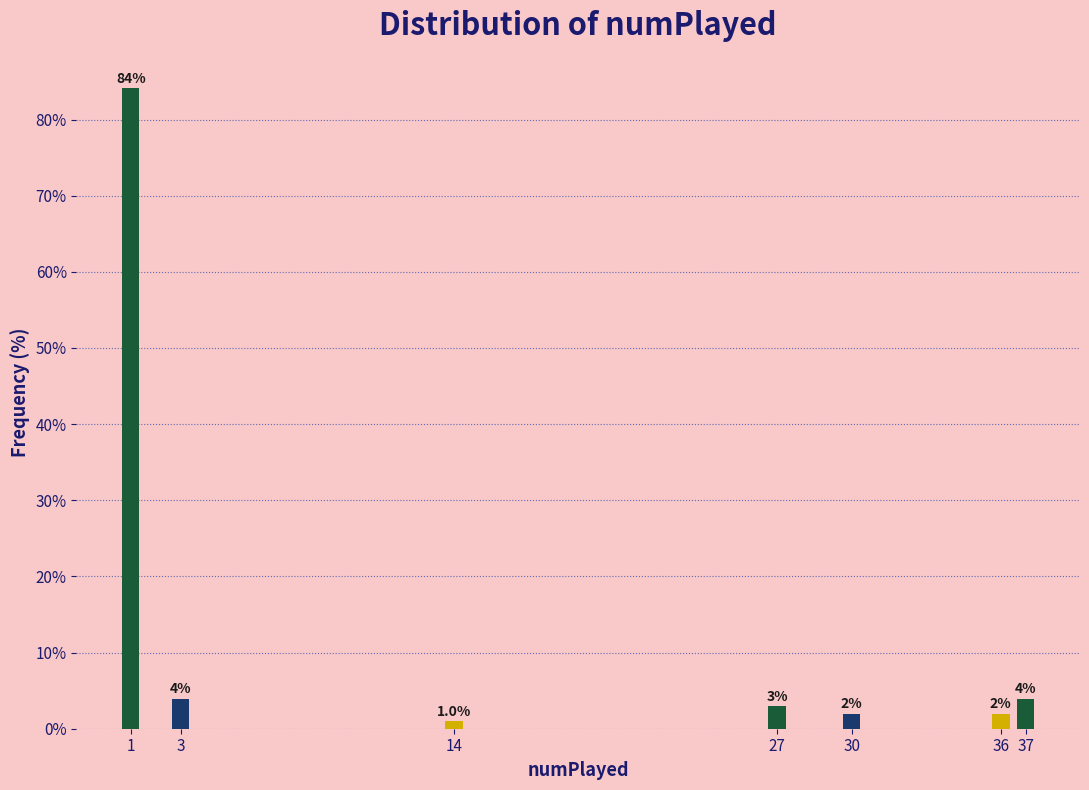

Reading left to right, list all the values displayed in this chart.

84.2	4.0	1.0	3.0	2.0	2.0	4.0